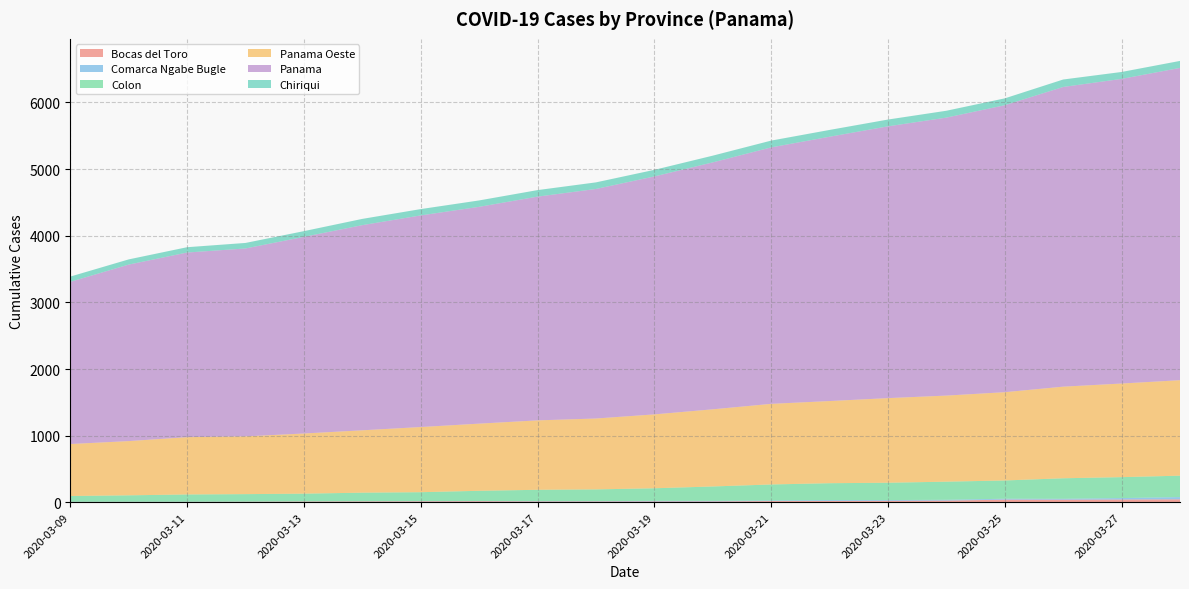

Reading left to right, extract all data points from this chart.

Bocas del Toro: 5	6	6	8	11	13	14	16	12	12	12	12	18	19	21	25	39	38	41	44
Comarca Ngabe Bugle: 2	2	2	2	2	2	3	3	5	5	9	9	9	13	12	12	14	14	22	34
Colon: 87	96	109	112	116	129	134	153	170	176	189	216	240	254	260	272	274	308	314	321
Panama Oeste: 780	814	860	867	903	936	978	1008	1042	1064	1109	1158	1210	1233	1270	1292	1325	1375	1405	1433
Panama: 2434	2649	2771	2820	2951	3079	3176	3254	3358	3445	3571	3706	3849	3967	4079	4172	4307	4498	4572	4687
Chiriqui: 79	78	80	83	86	94	95	96	98	99	99	101	102	102	102	103	103	112	104	105